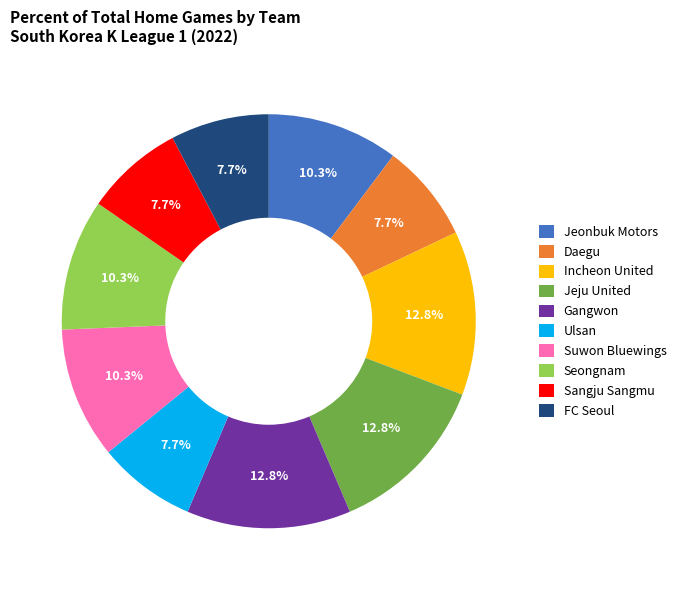

Approximately how many times larger is the value at FC Seoul compared to Daegu?

1.0